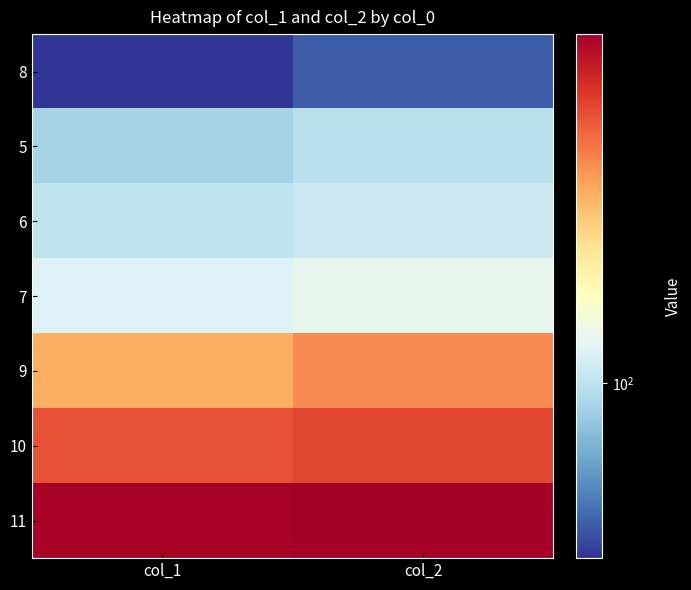

Rank the series at col_2 from lowest to highest value.

8, 5, 6, 7, 9, 10, 11